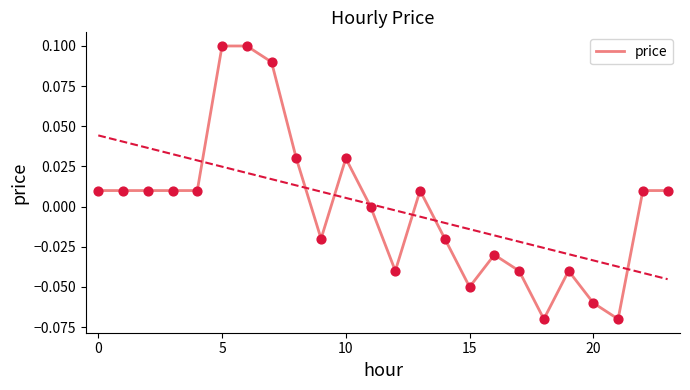

Between 11 and 22, which is larger?

22